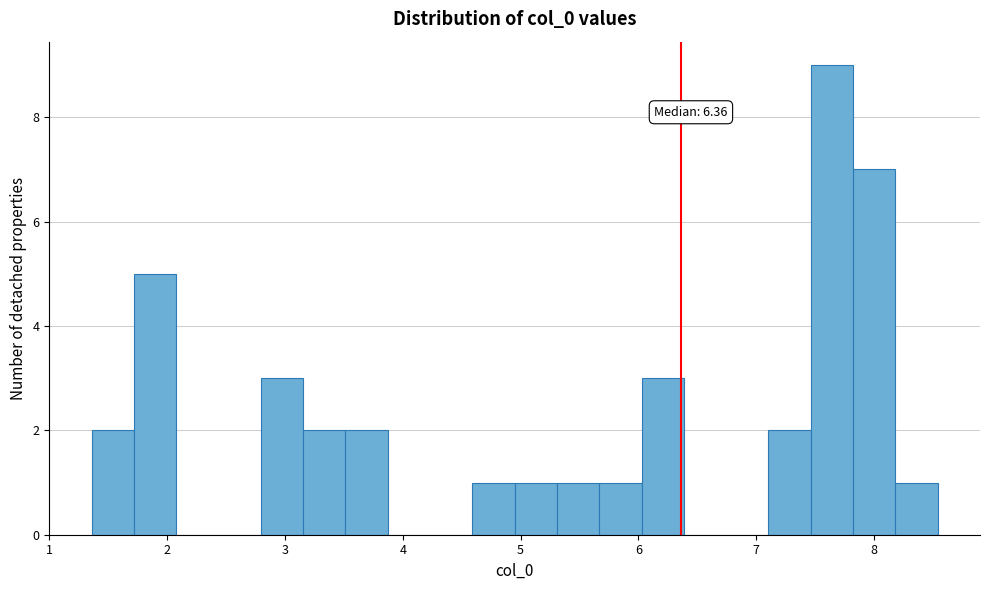

Read against the x-axis, roughly where is the centre of the tallest bar?

7.6